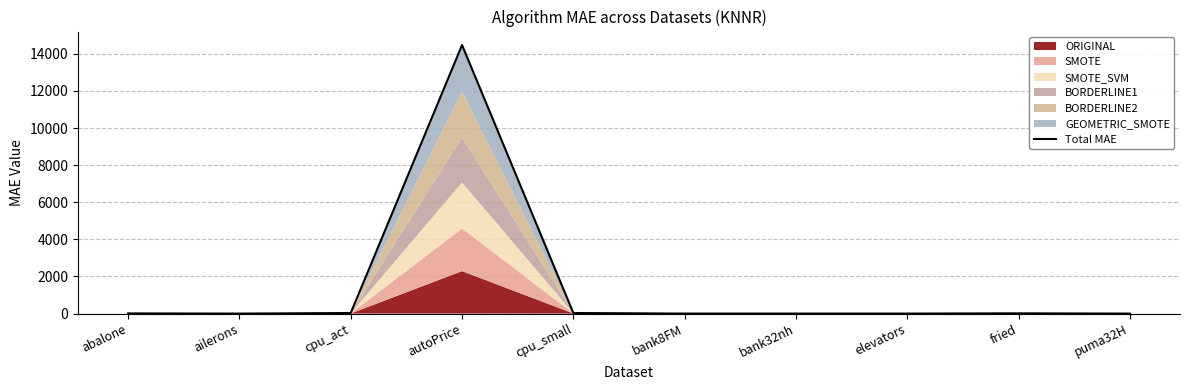

Between bank32nh and elevators, which is larger?

bank32nh